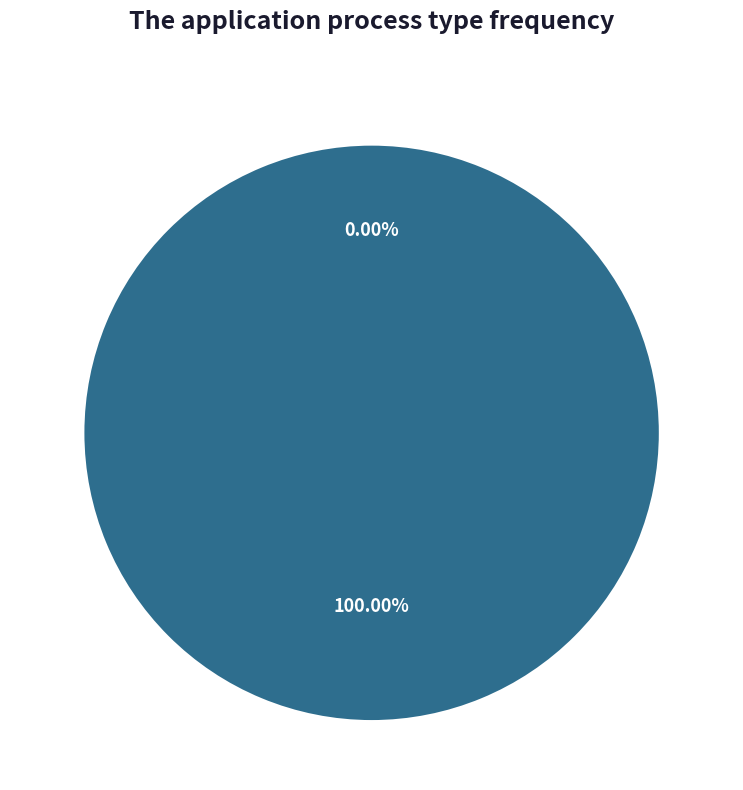

Which slice is the smallest?

1447435338